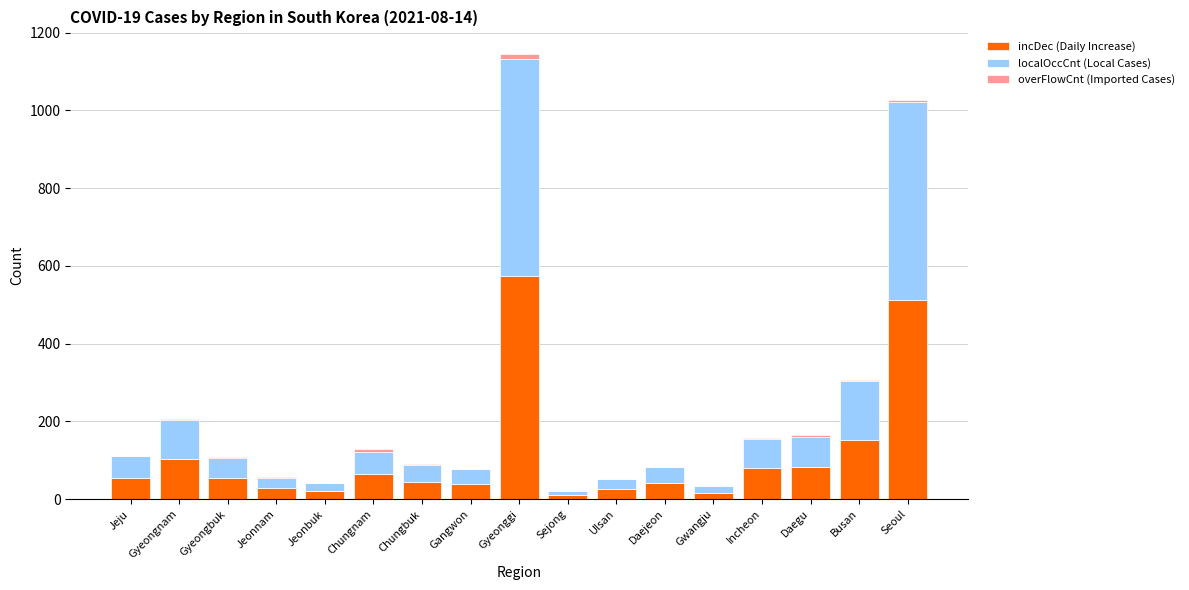

What is the sum of the incDec (Daily Increase) values at Busan and Sejong?

163